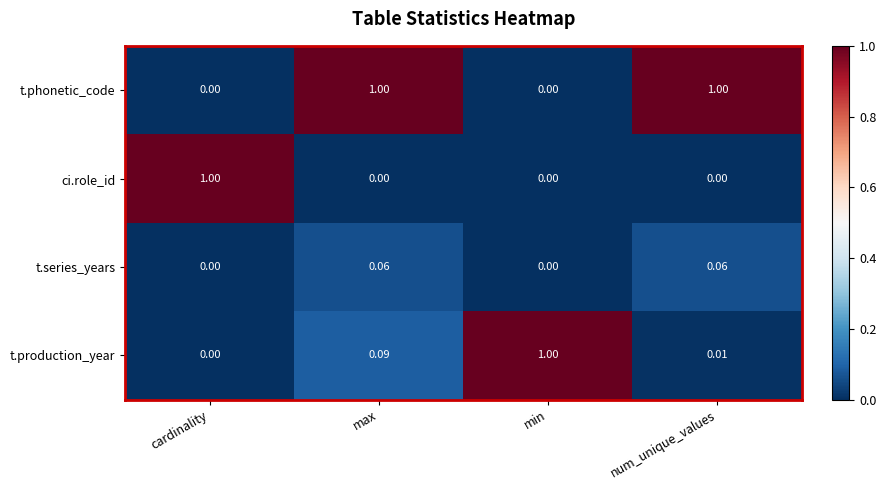

Which series changed the most between max and num_unique_values?

t.production_year